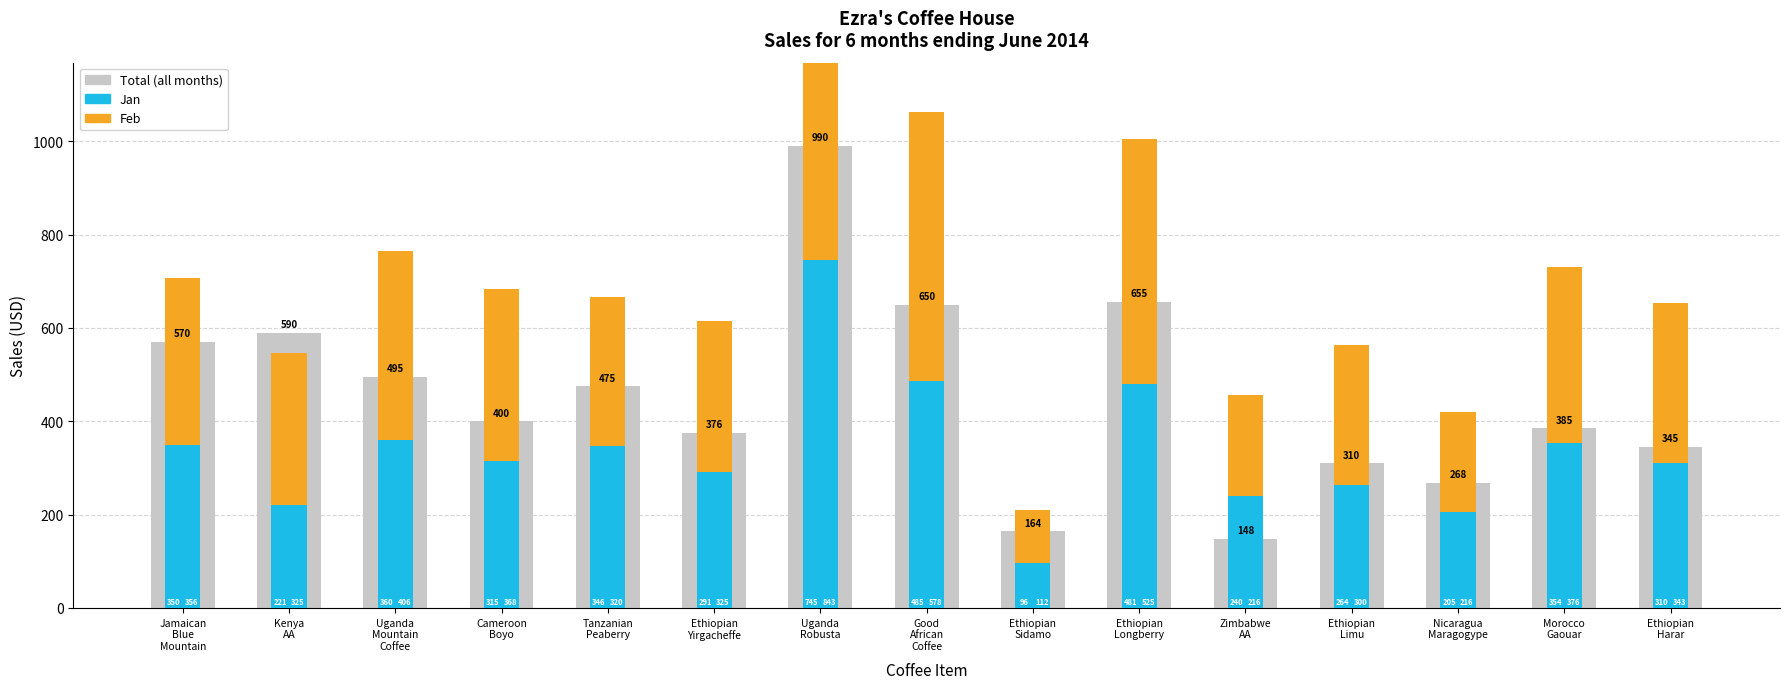

Which category has the lowest value across all series?

Ethiopian
Sidamo